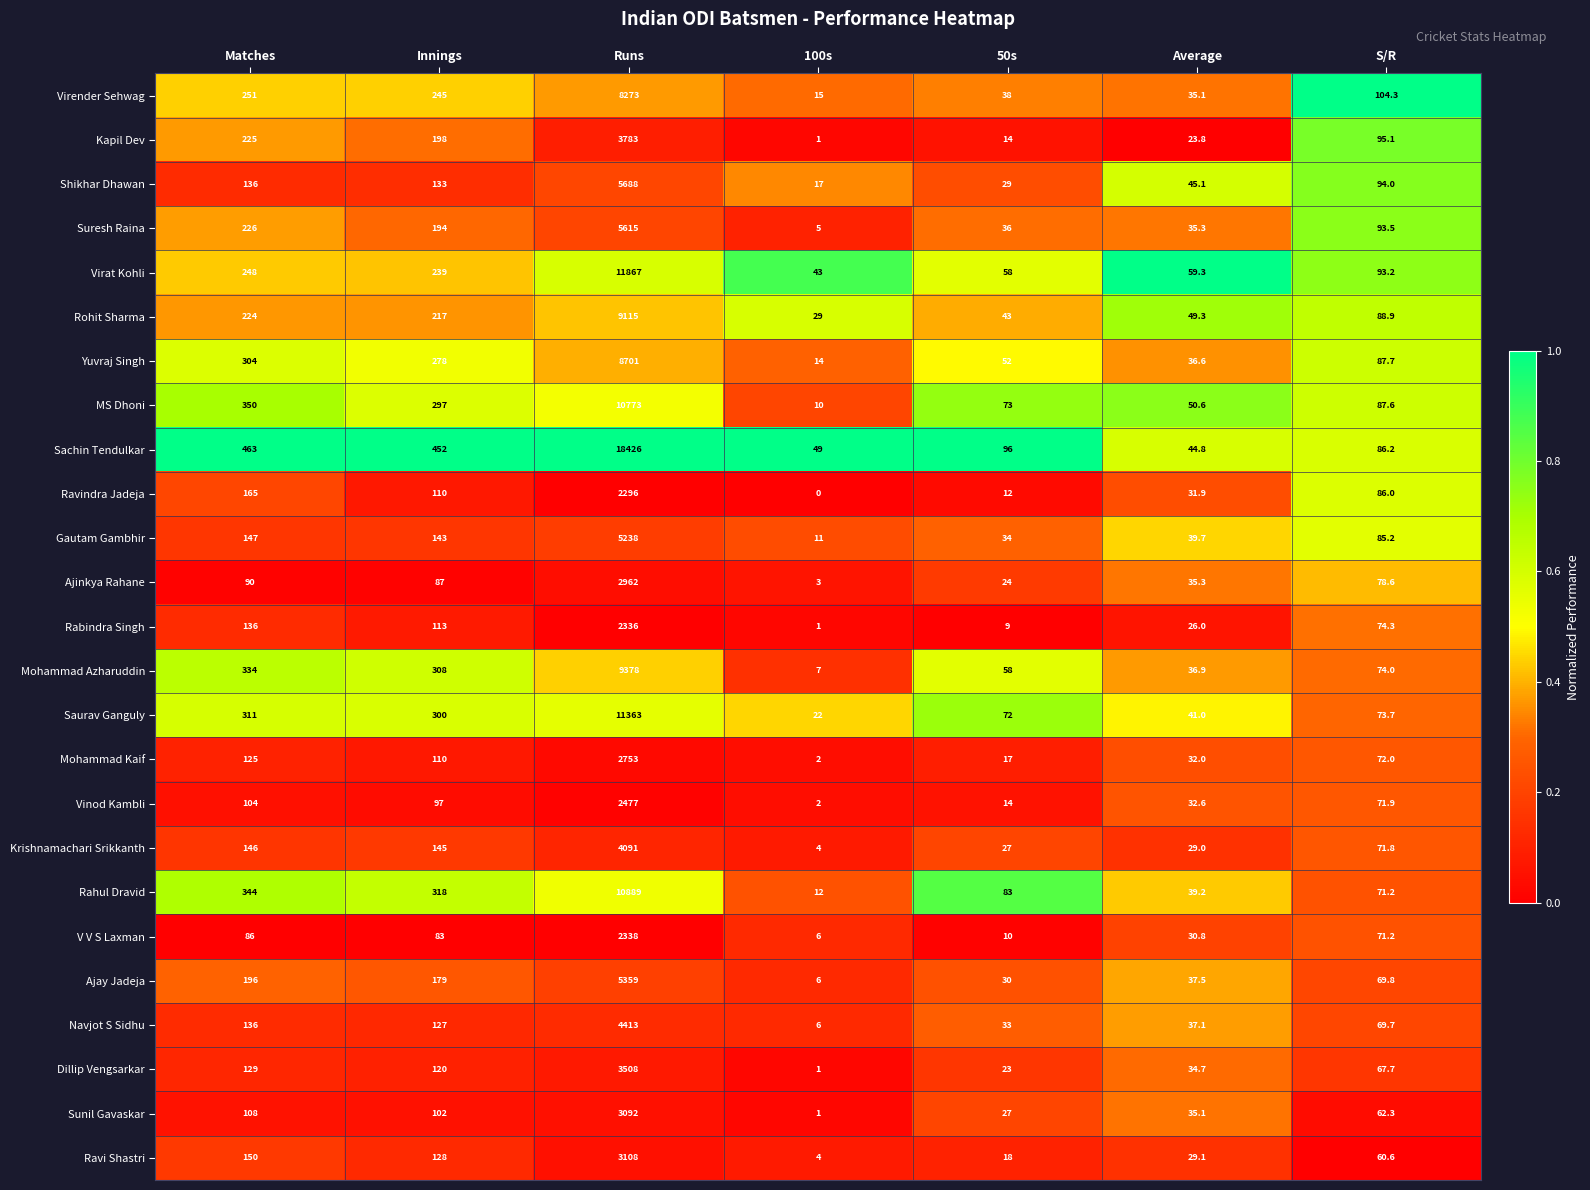

What is the maximum value for V V S Laxman?

2338.0